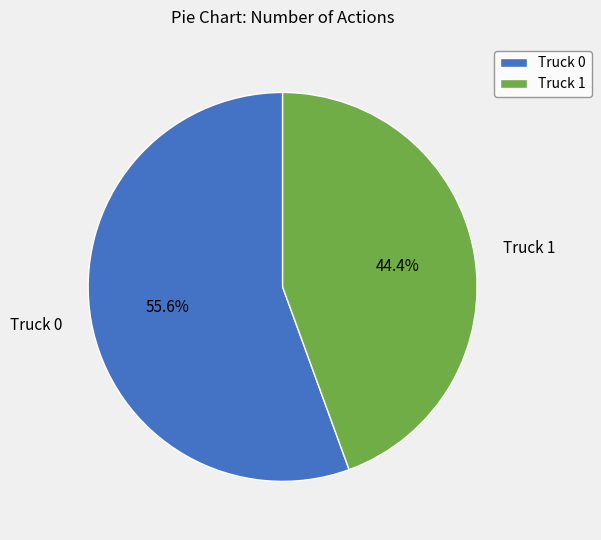

Which has a higher value, Truck 1 or Truck 0?

Truck 0